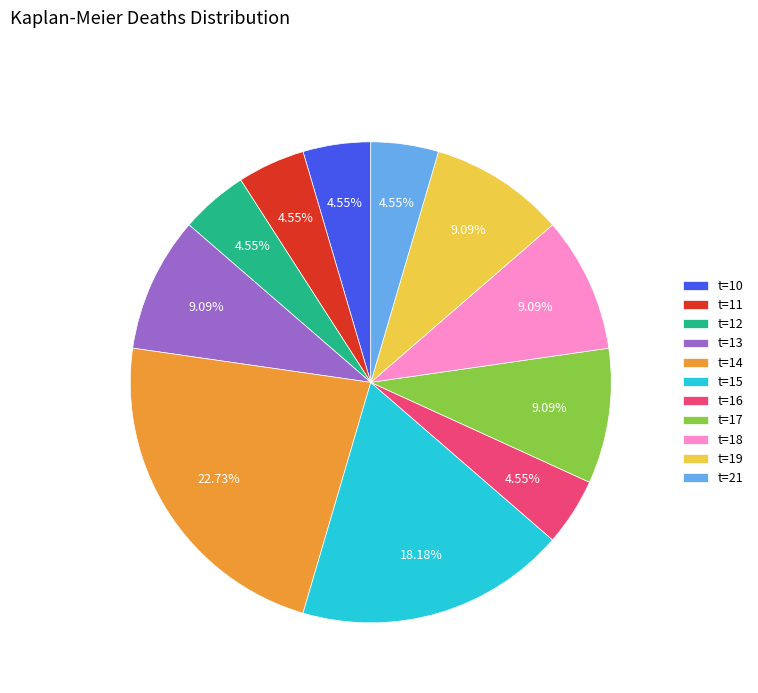

Does any single category account for the majority?

No